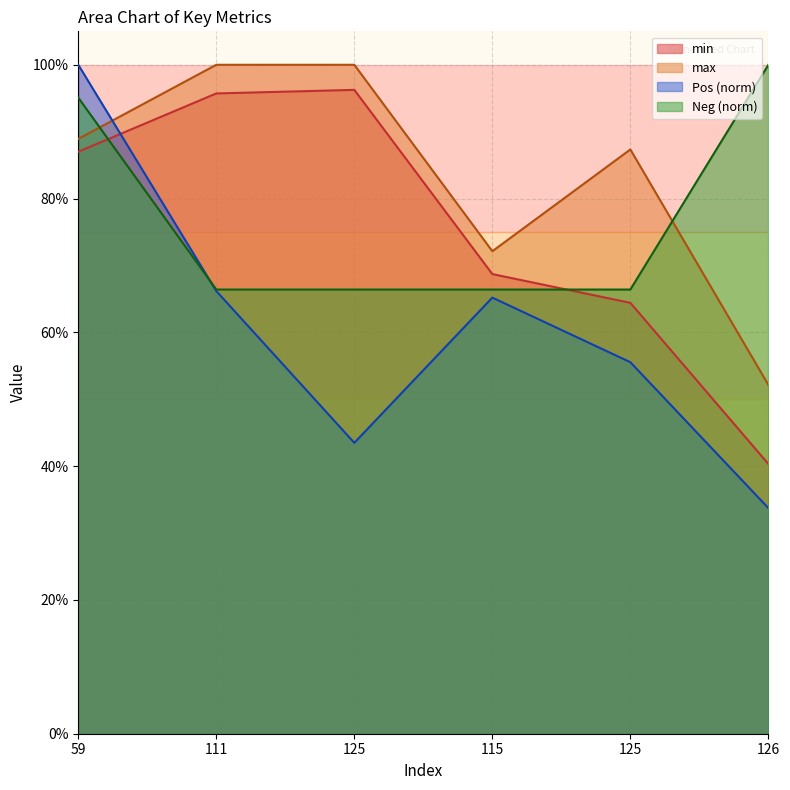

Which series has the largest range (max minus min)?

Pos (norm)